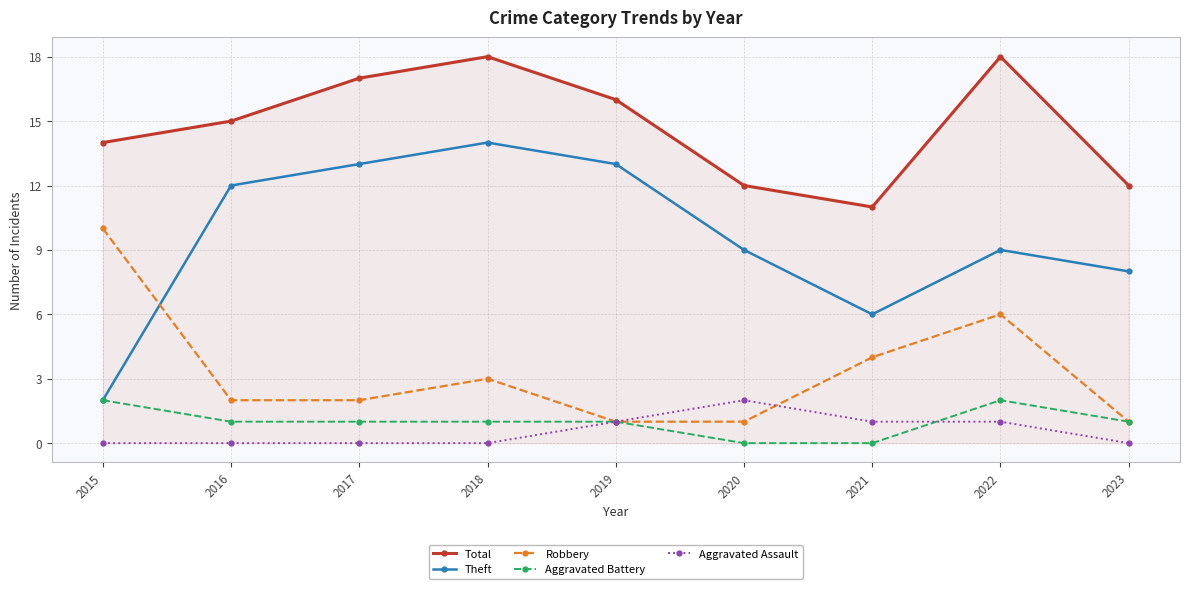

Rank the series at 2022 from highest to lowest value.

Total, Theft, Robbery, Aggravated Battery, Aggravated Assault